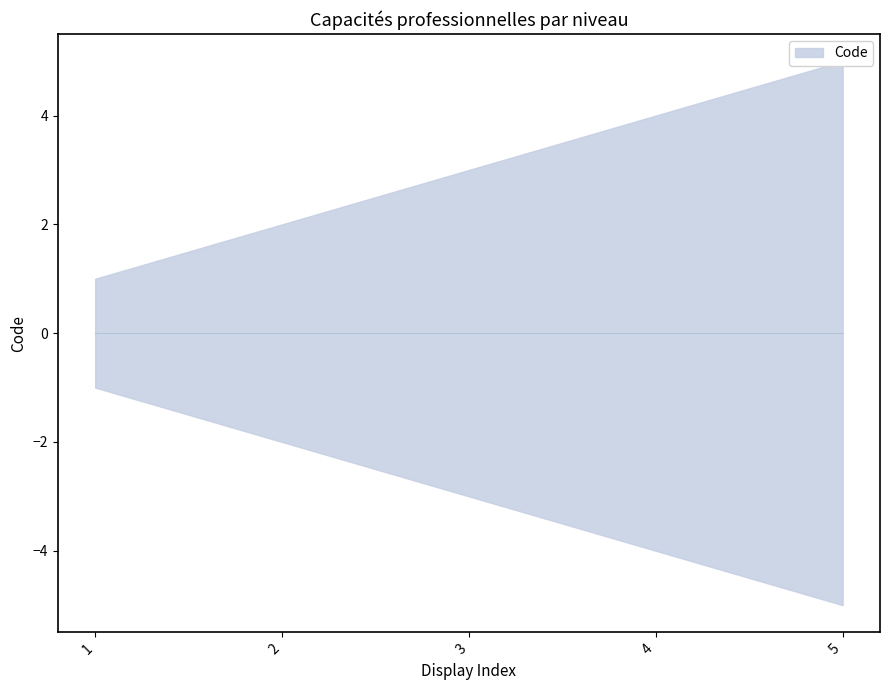

Between 3 and 5, which is larger?

5